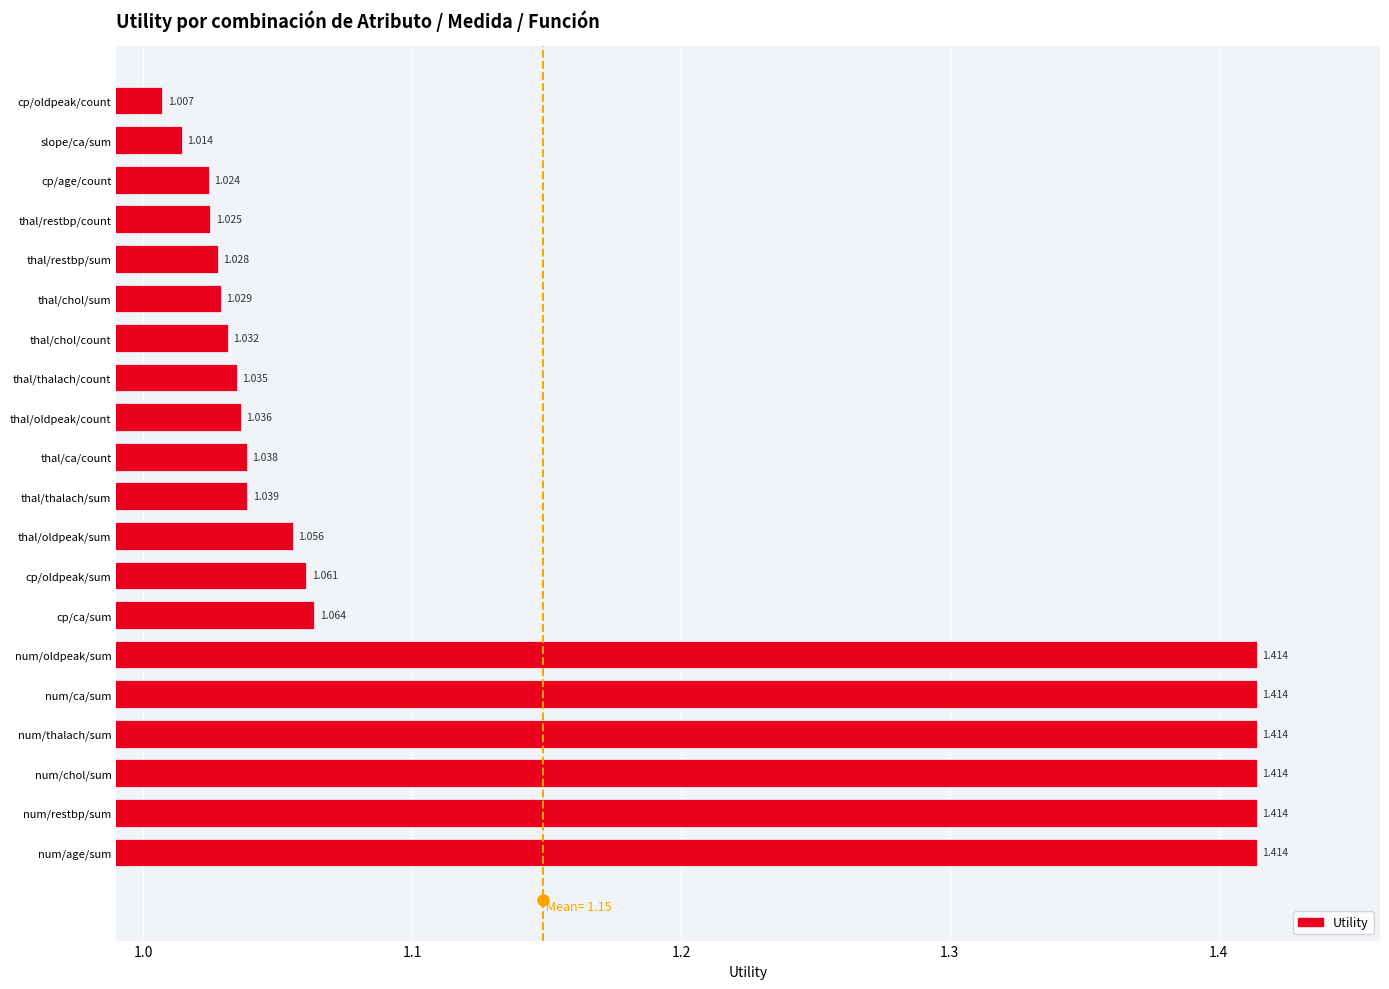

How many bars are there in total?

20